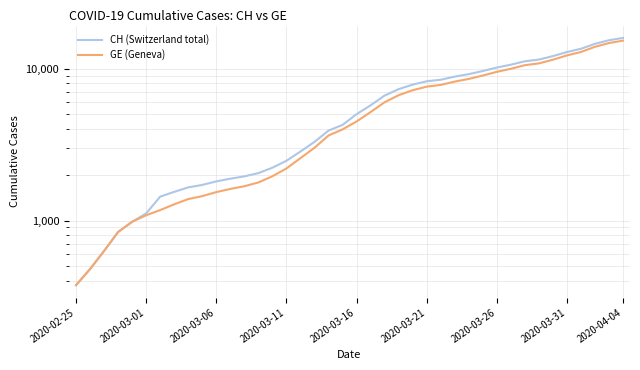

How many data points in GE (Geneva) are above 4485?

19